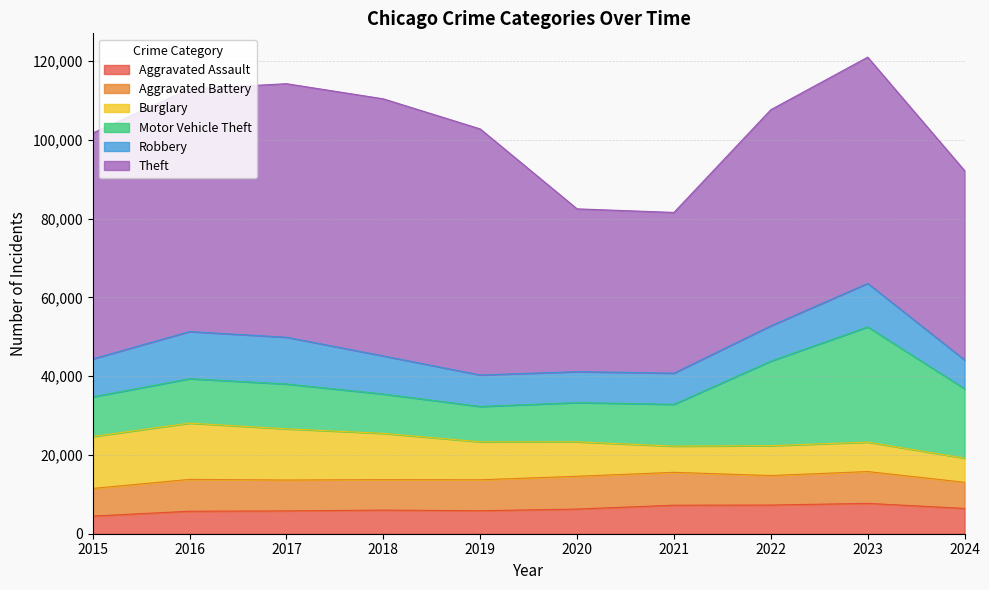

How many times do Motor Vehicle Theft and Burglary cross each other?

1